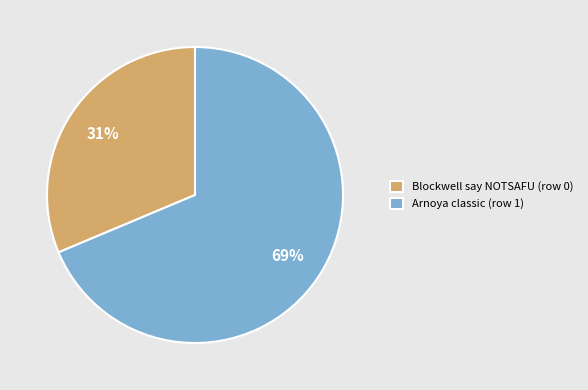

Which slice represents more than half of the pie?

Arnoya classic (row 1)